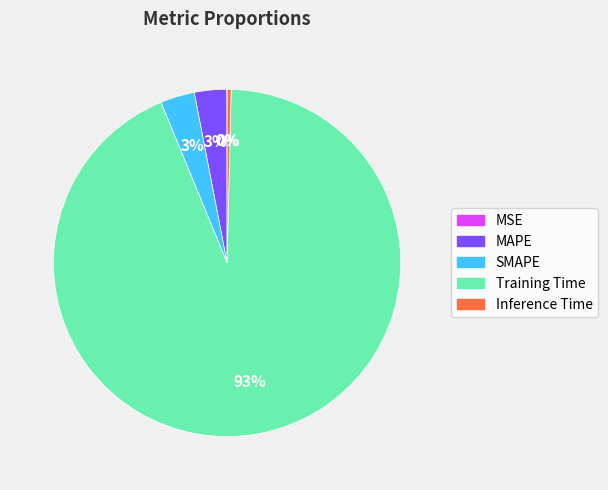

The Inference Time slice represents 0% of the pie. True or false?

True